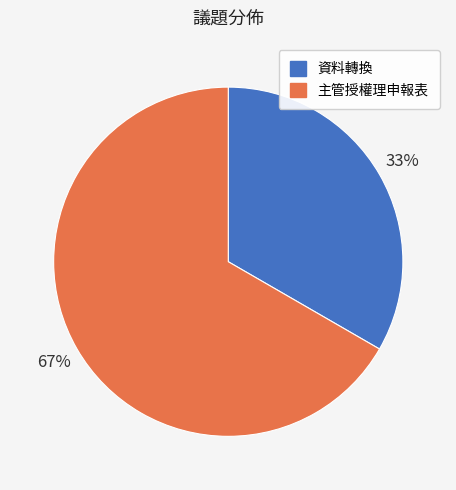

What is the majority slice?

主管授權理申報表